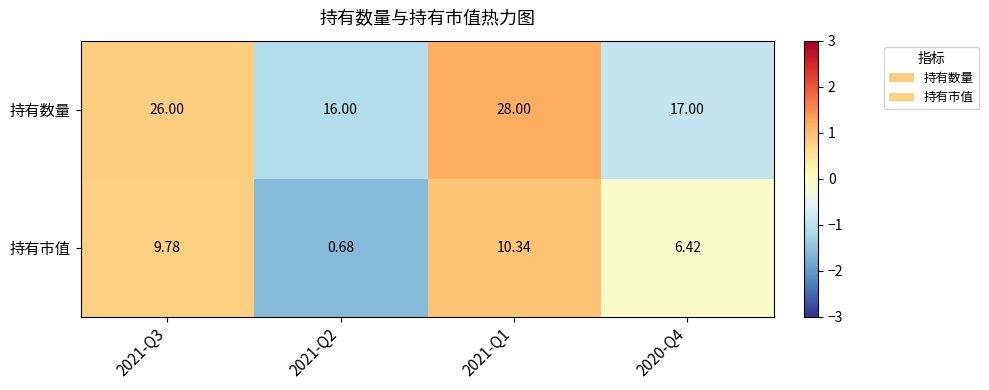

Which label corresponds to the smallest value in the chart?

2021-Q2